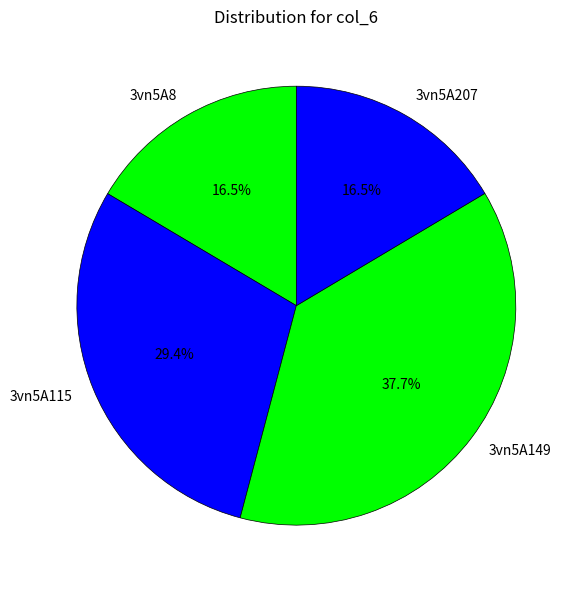

What portion of the pie excludes 3vn5A8?

83.5%